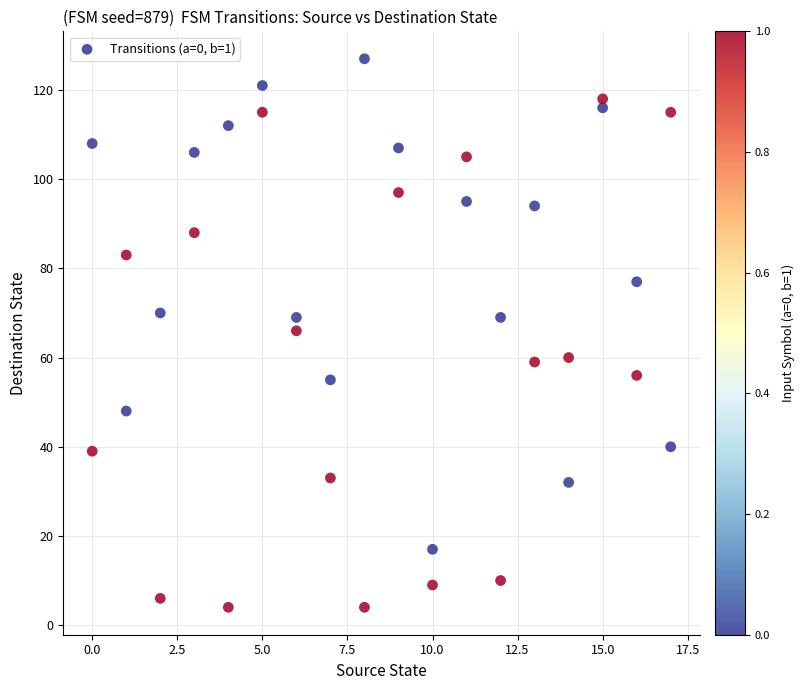

What is the range of X values (max minus min)?

17